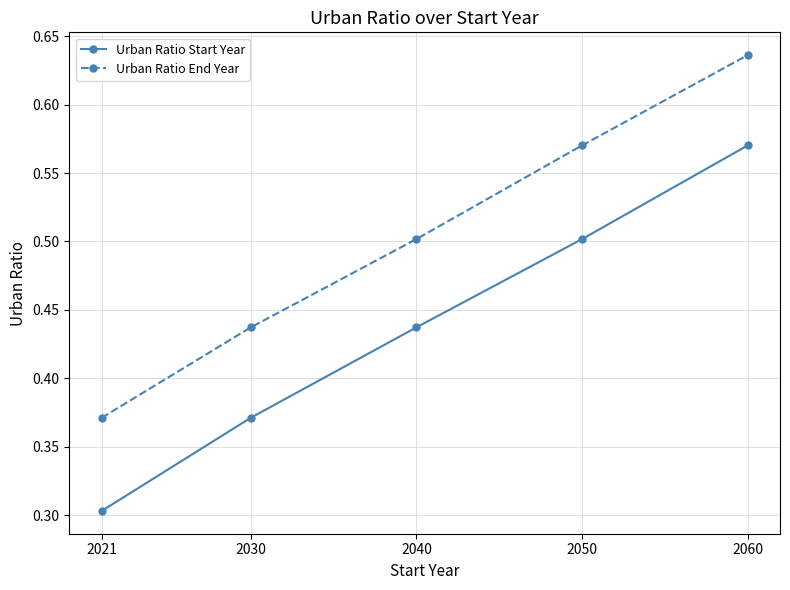

Rank the series by their average value, from highest to lowest.

Urban Ratio End Year, Urban Ratio Start Year